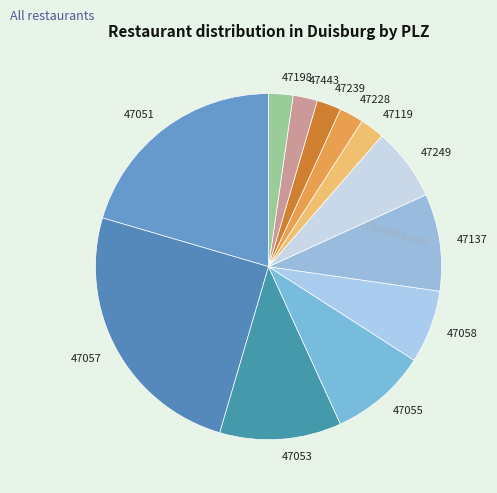

Is the sum of 47119 and 47239 greater than half?

No